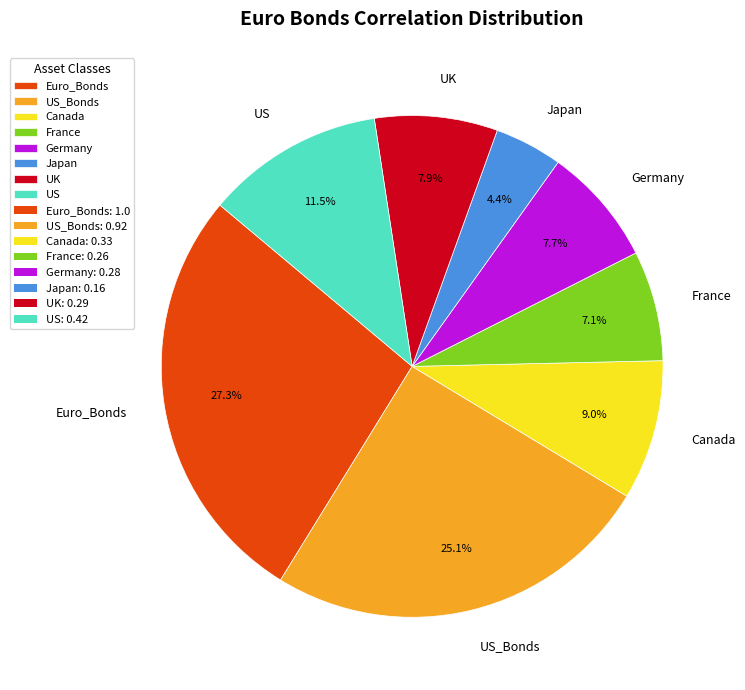

Combined, what portion of the pie is Canada and Germany?

16.7%